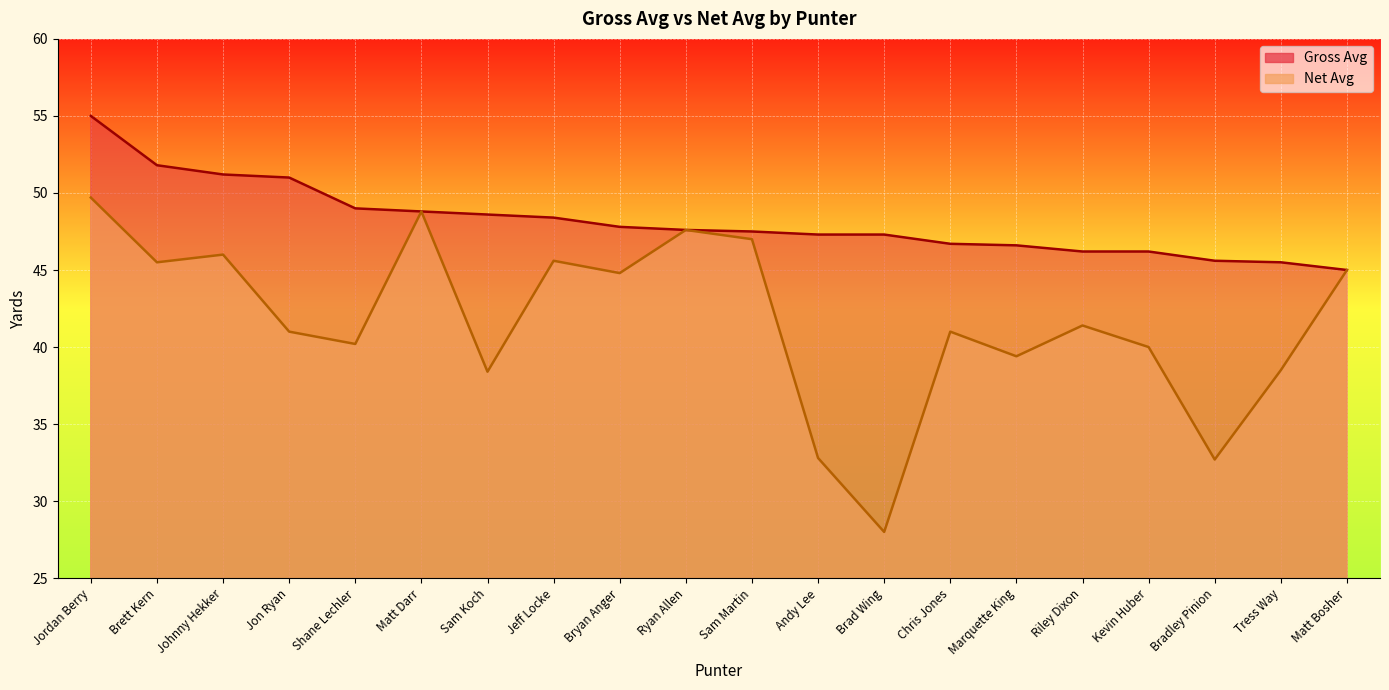

Reading right to left, transcribe all the data shown in this chart.

Gross Avg: 45.0	45.5	45.6	46.2	46.2	46.6	46.7	47.3	47.3	47.5	47.6	47.8	48.4	48.6	48.8	49.0	51.0	51.2	51.8	55.0
Net Avg: 45.0	38.5	32.7	40.0	41.4	39.4	41.0	28.0	32.8	47.0	47.6	44.8	45.6	38.4	48.8	40.2	41.0	46.0	45.5	49.7